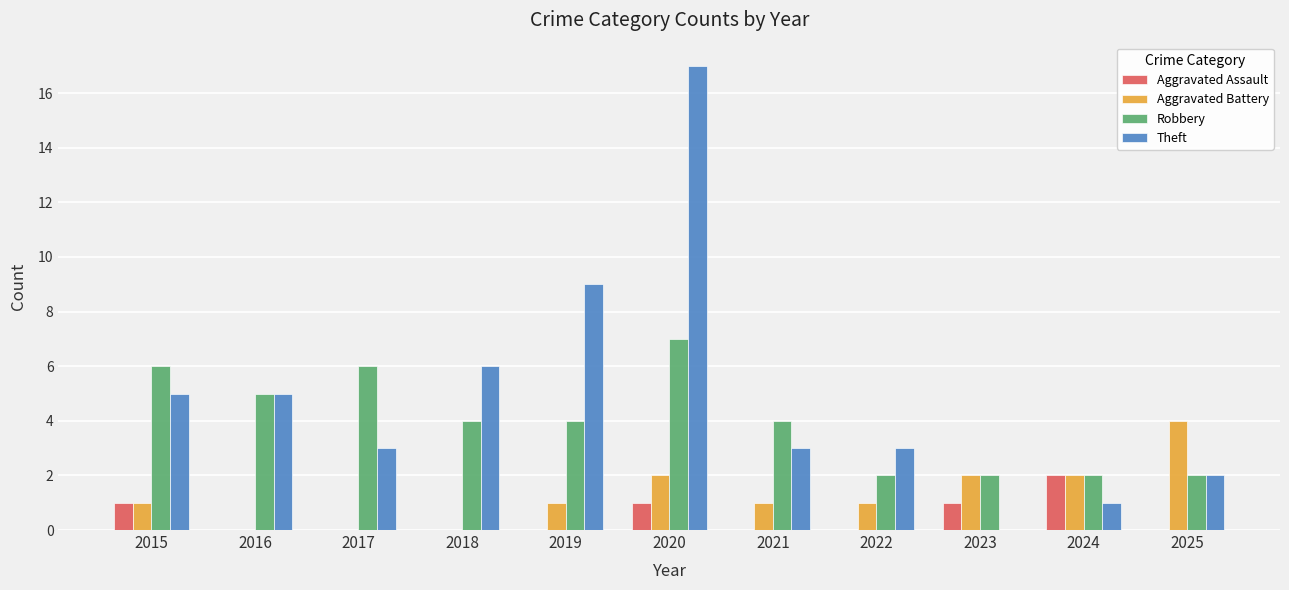

Is it true that Theft equals 5 at 2016?

True